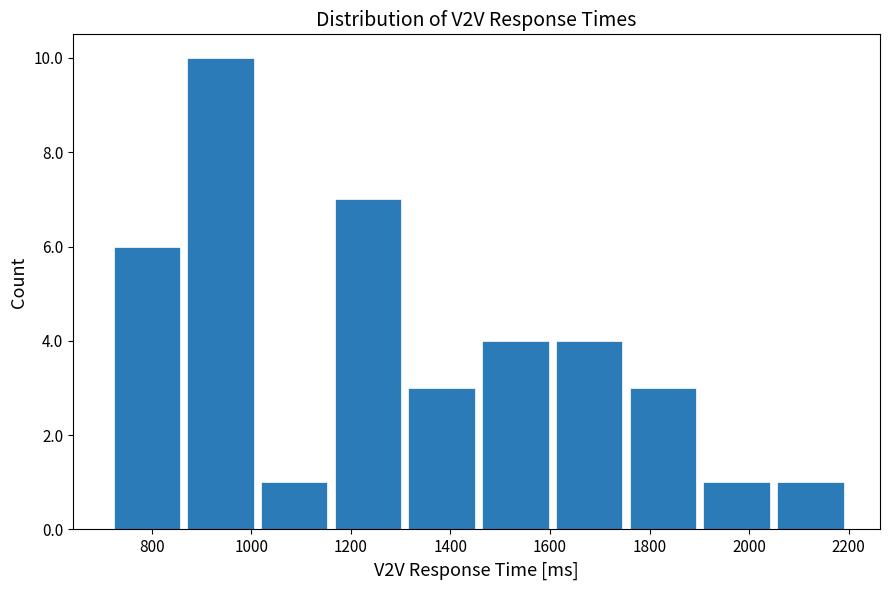

How tall is the bar that spans 1760 to 1900 on the x-axis? Neither the bar edges nor the heights are printed on the chart, so give them approximately, as read against the axes.

3